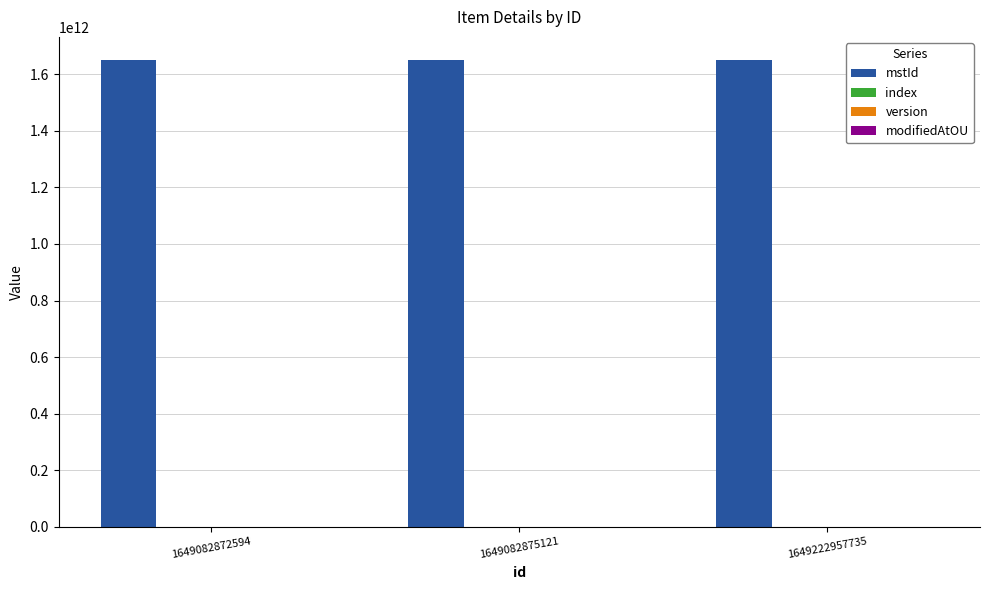

What is the value of the modifiedAtOU bar at the 1st from the left?

1